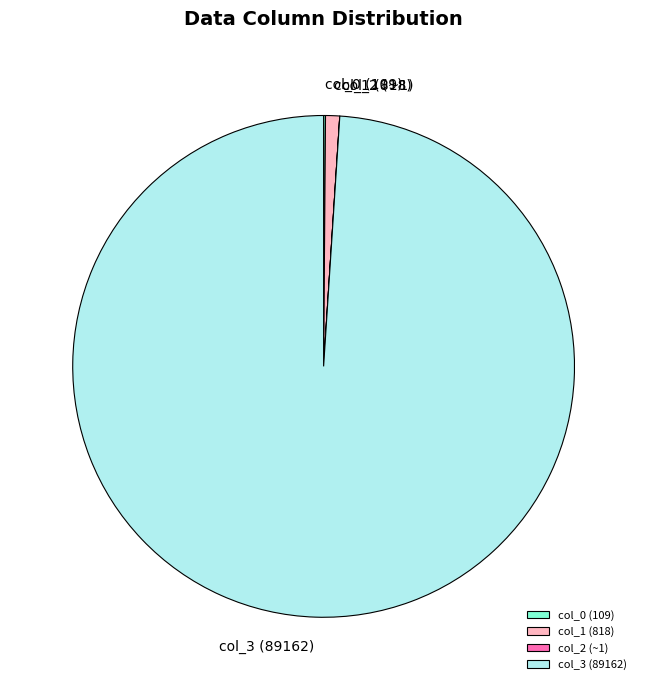

The col_1 slice represents 11% of the pie. True or false?

False